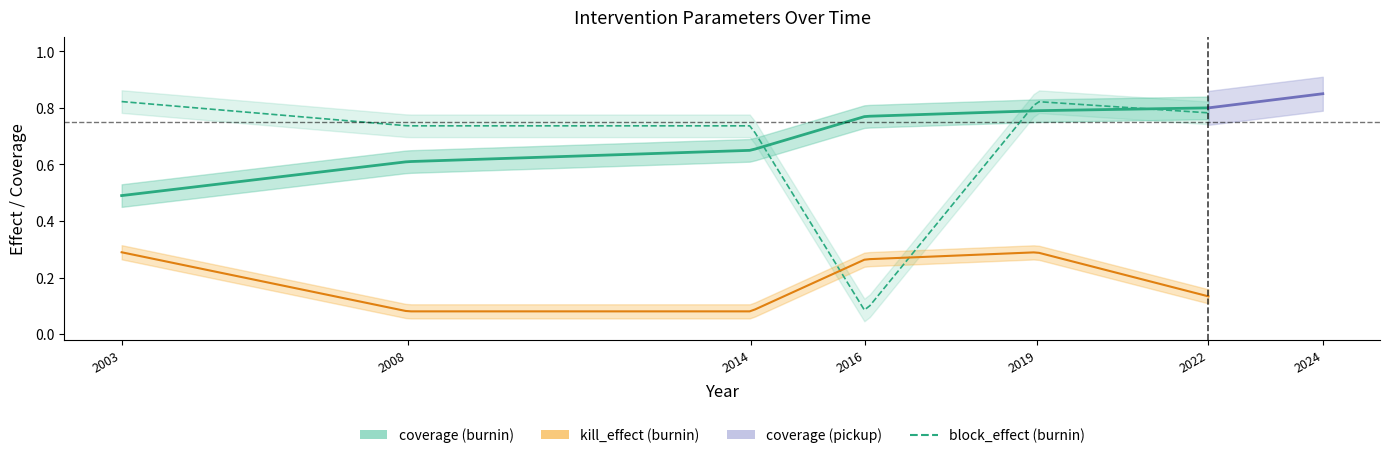

What are all the series names shown in the legend?

coverage, kill_effect, block_effect